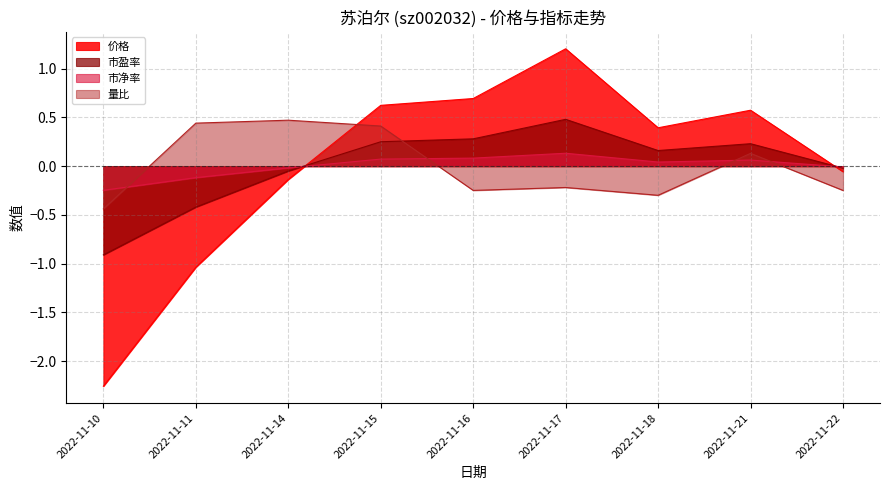

Which series has the largest total across all categories?

市盈率